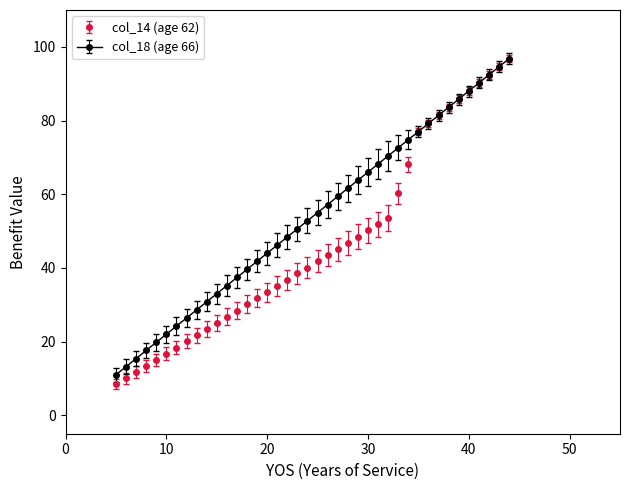

Which series has the largest total across all categories?

col_18 (age 66)